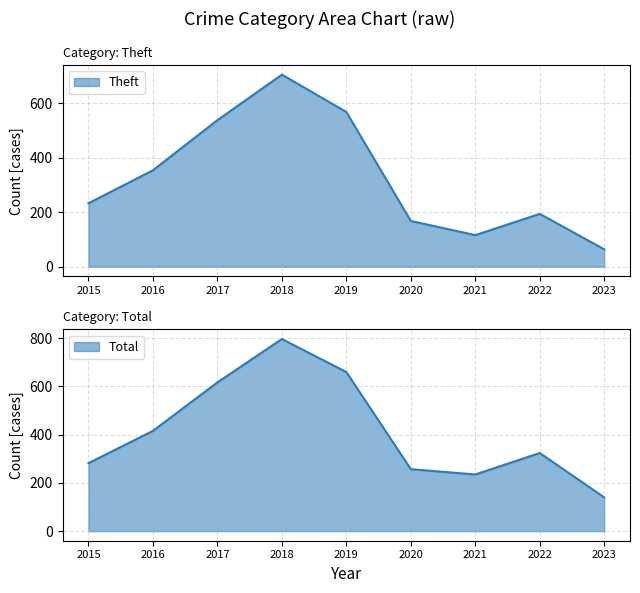

Is it true that Aggravated Battery equals 22 at 2016?

False